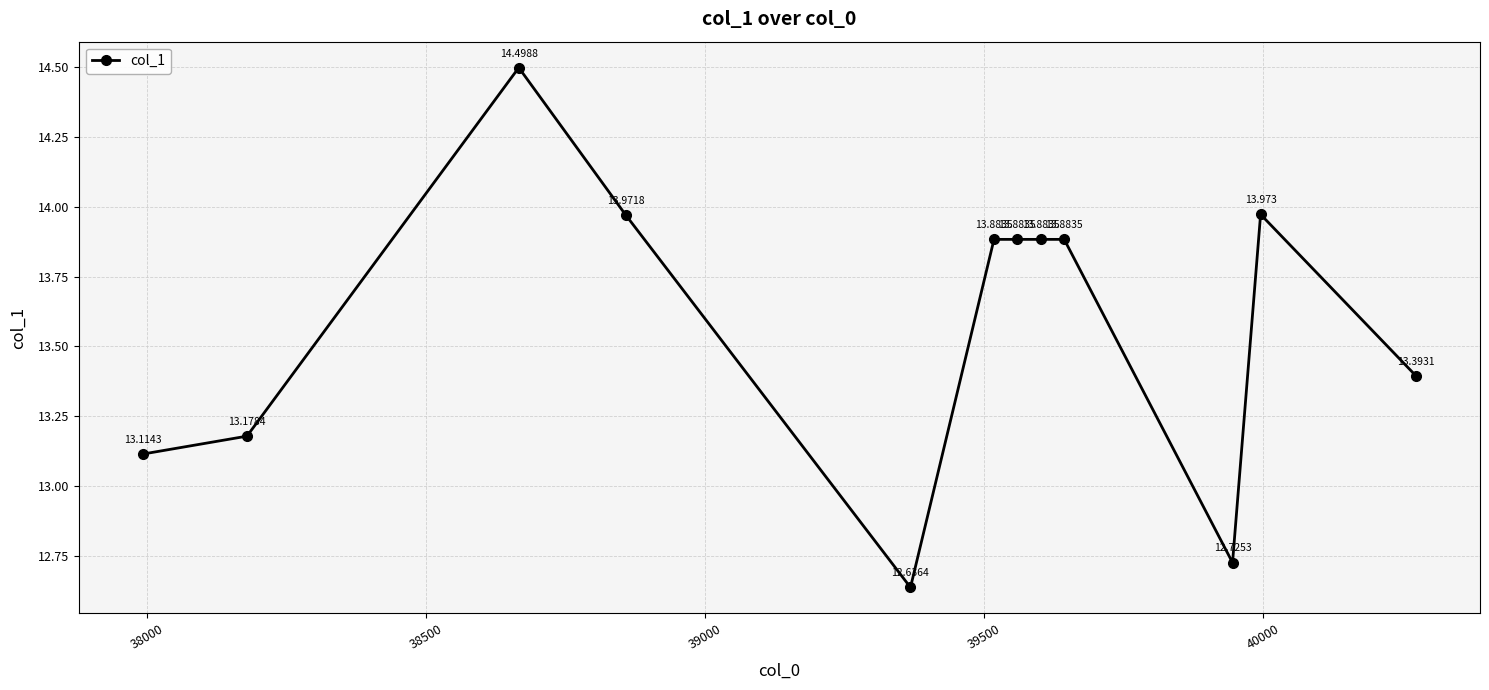

What is the value of the 8th point from the left?

13.9